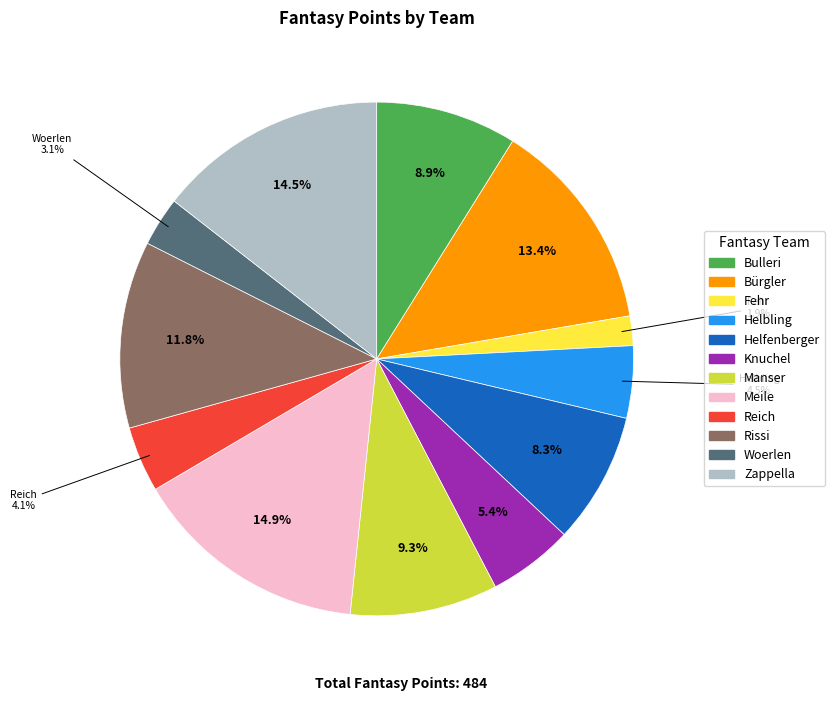

Does any single category account for the majority?

No